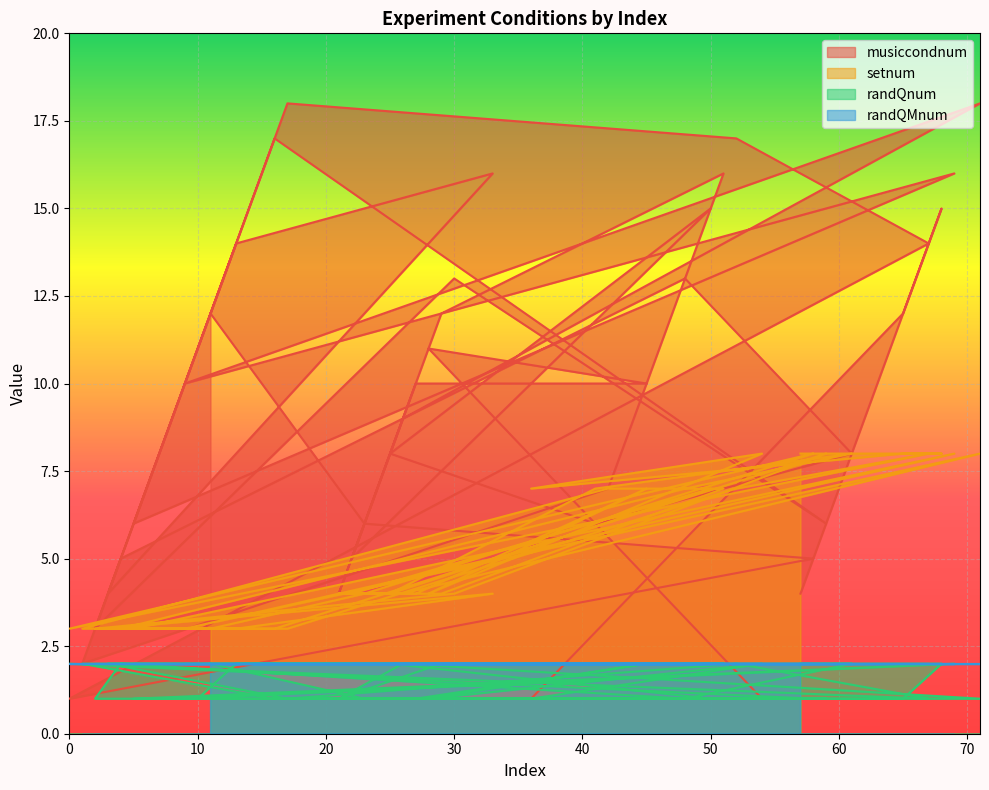

How many categories are shown in the chart?

40